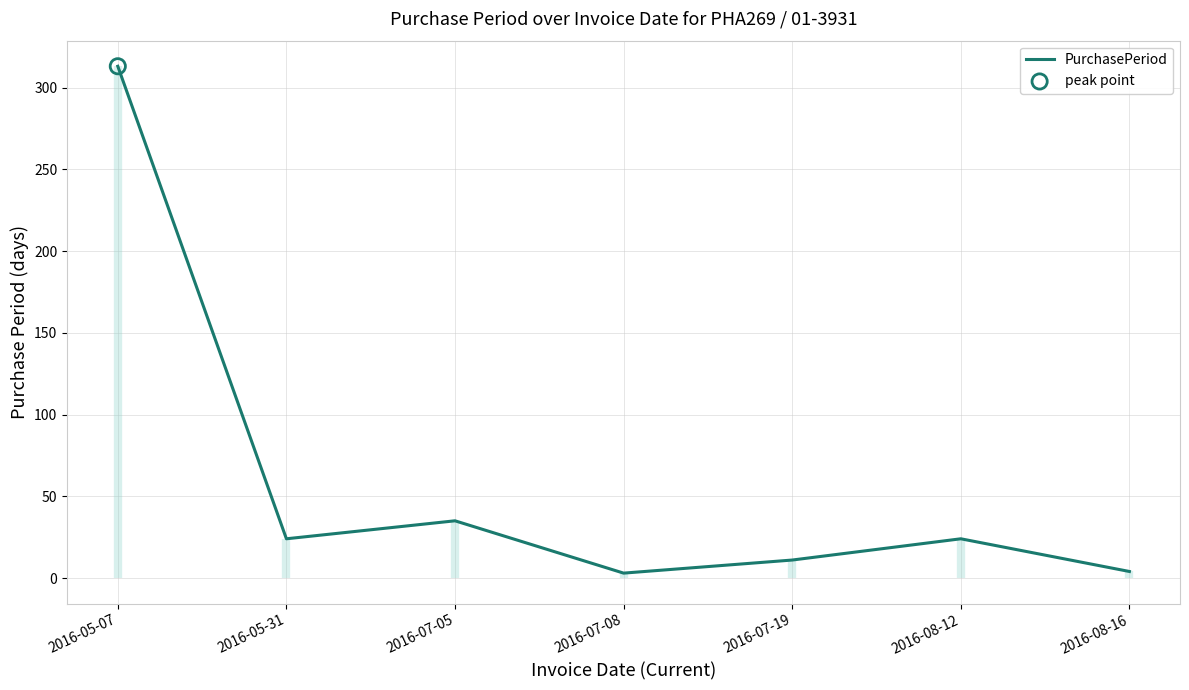

Between 2016-07-19 and 2016-07-05, which is larger?

2016-07-05